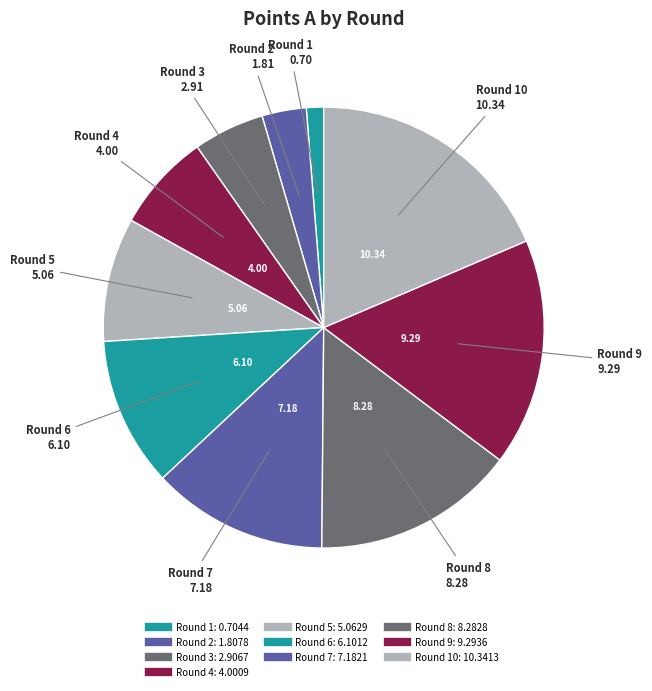

Rank the categories by value from lowest to highest.

Round 1, Round 2, Round 3, Round 4, Round 5, Round 6, Round 7, Round 8, Round 9, Round 10